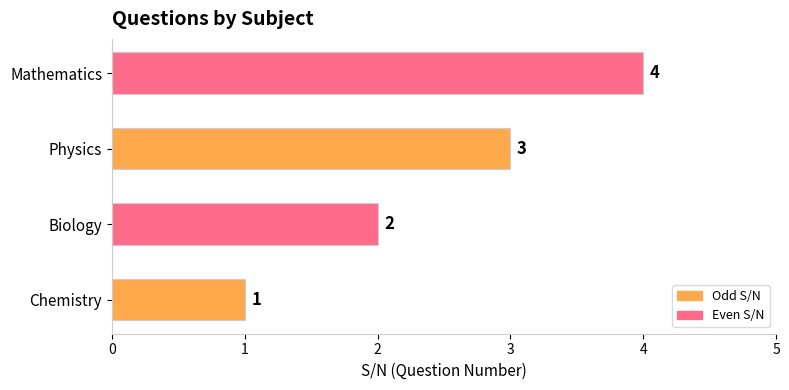

What is the minimum value shown in the chart?

1